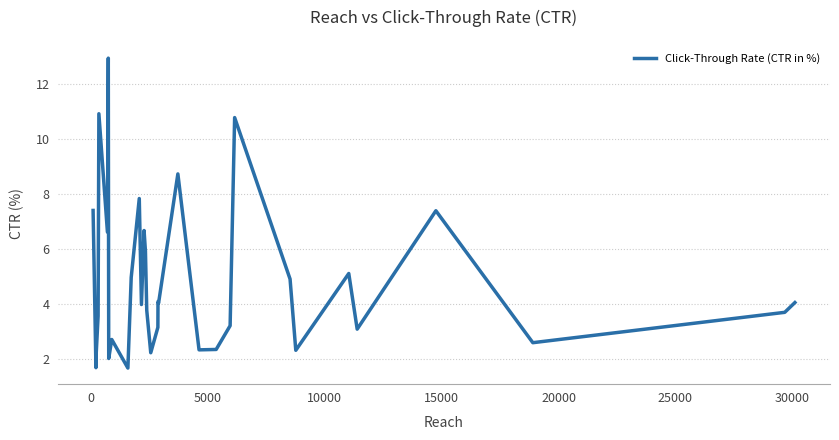

What is the smallest value displayed?

1.7